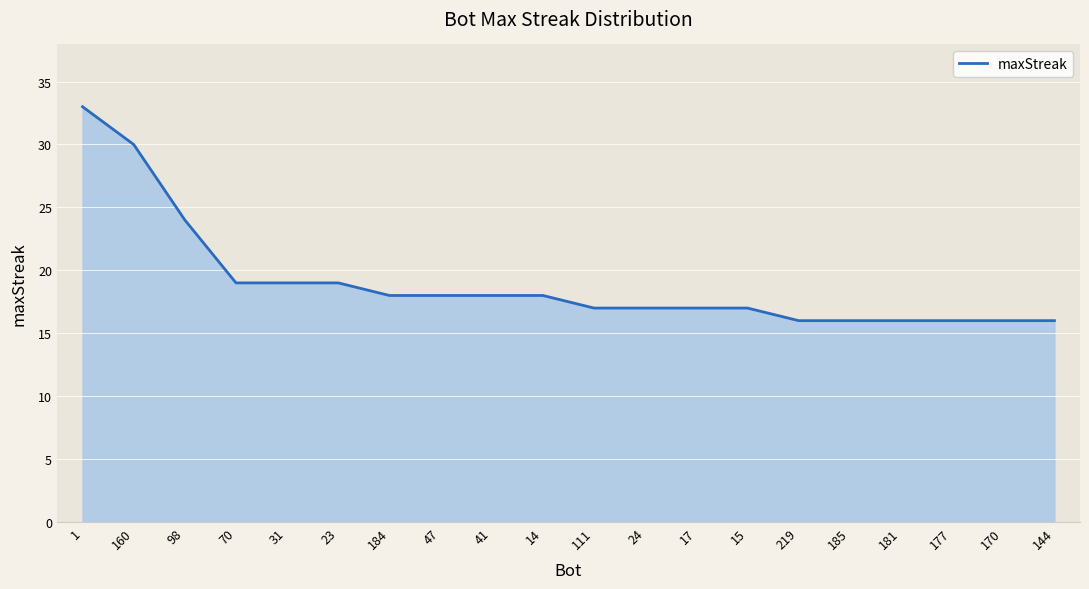

Reading left to right, list all the values displayed in this chart.

33	30	24	19	19	19	18	18	18	18	17	17	17	17	16	16	16	16	16	16